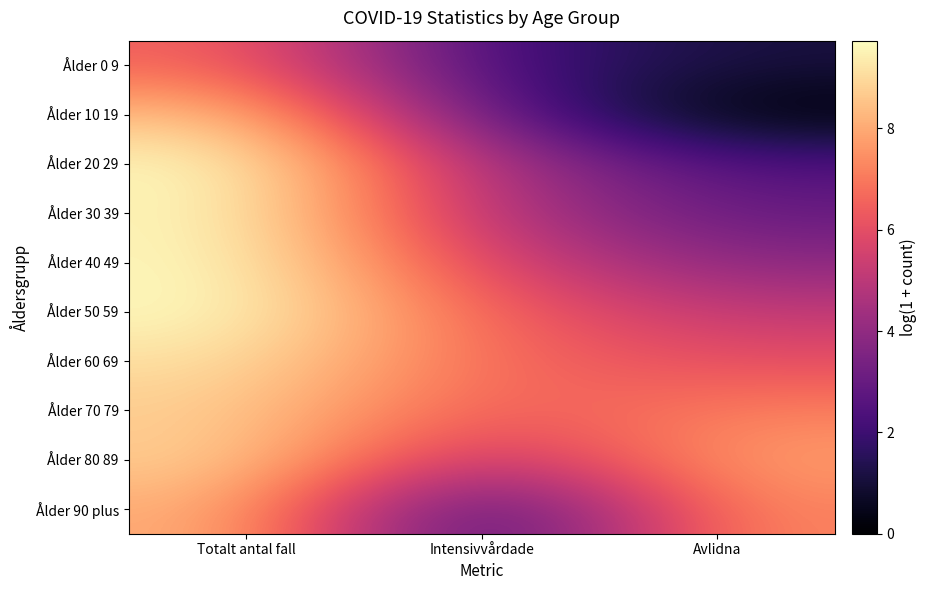

Reading left to right, transcribe all the data shown in this chart.

Ålder 0 9: Totalt antal fall=6.6	Intensivvårdade=2.2	Avlidna=1.1
Ålder 10 19: Totalt antal fall=8.5	Intensivvårdade=2.9	Avlidna=0.0
Ålder 20 29: Totalt antal fall=9.7	Intensivvårdade=4.6	Avlidna=2.4
Ålder 30 39: Totalt antal fall=9.6	Intensivvårdade=4.8	Avlidna=2.9
Ålder 40 49: Totalt antal fall=9.7	Intensivvårdade=5.7	Avlidna=3.8
Ålder 50 59: Totalt antal fall=9.7	Intensivvårdade=6.5	Avlidna=5.1
Ålder 60 69: Totalt antal fall=9.2	Intensivvårdade=6.7	Avlidna=6.0
Ålder 70 79: Totalt antal fall=8.8	Intensivvårdade=6.3	Avlidna=7.1
Ålder 80 89: Totalt antal fall=8.8	Intensivvårdade=4.8	Avlidna=7.8
Ålder 90 plus: Totalt antal fall=8.2	Intensivvårdade=1.6	Avlidna=7.3